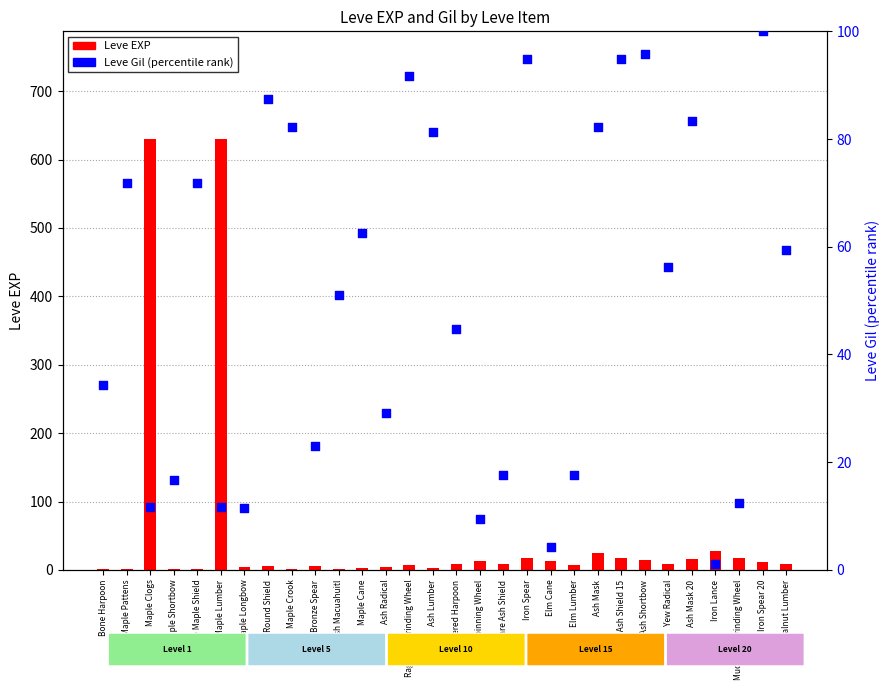

Is the value of Leve EXP at Ragstone Grinding Wheel greater than the value of Leve Gil (percentile) at Iron Lance?

Yes